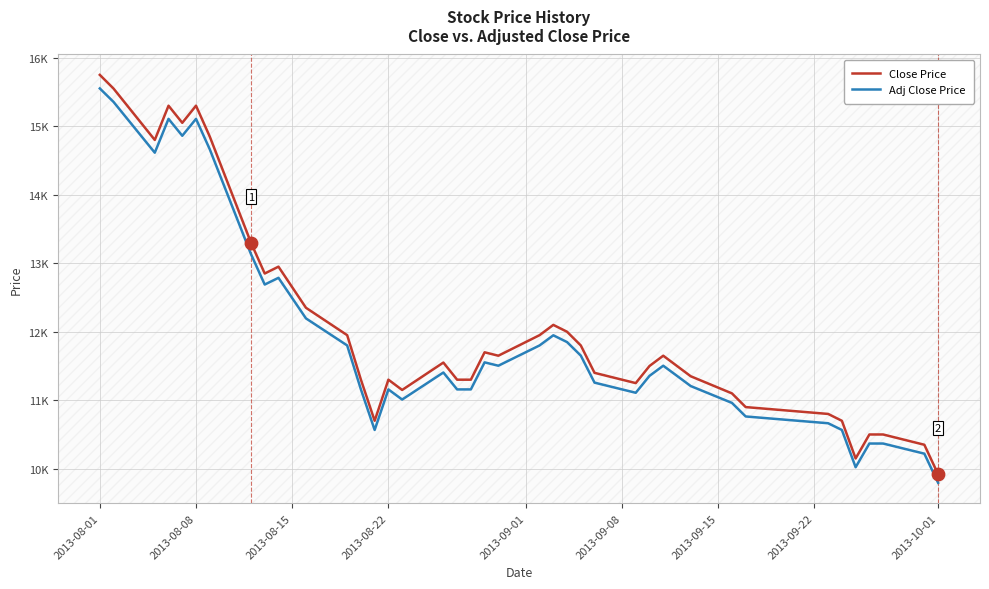

What are all the series names shown in the legend?

Close Price, Adj Close Price